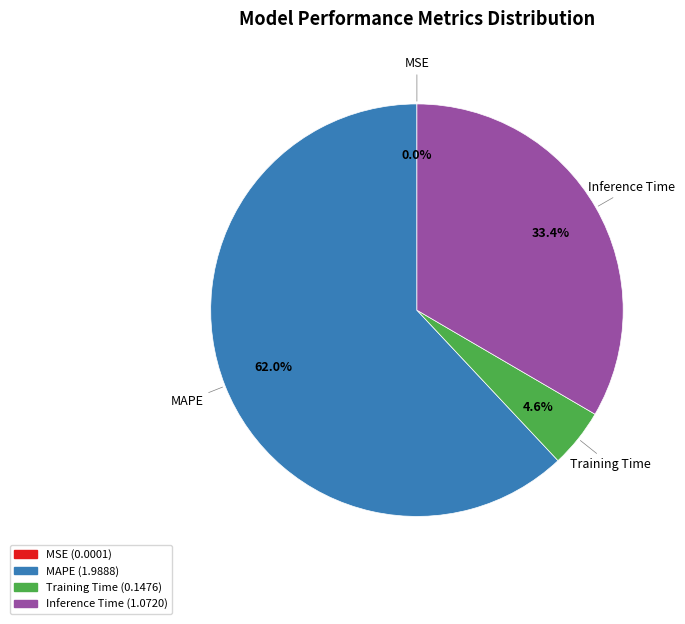

Which slice is the largest?

MAPE